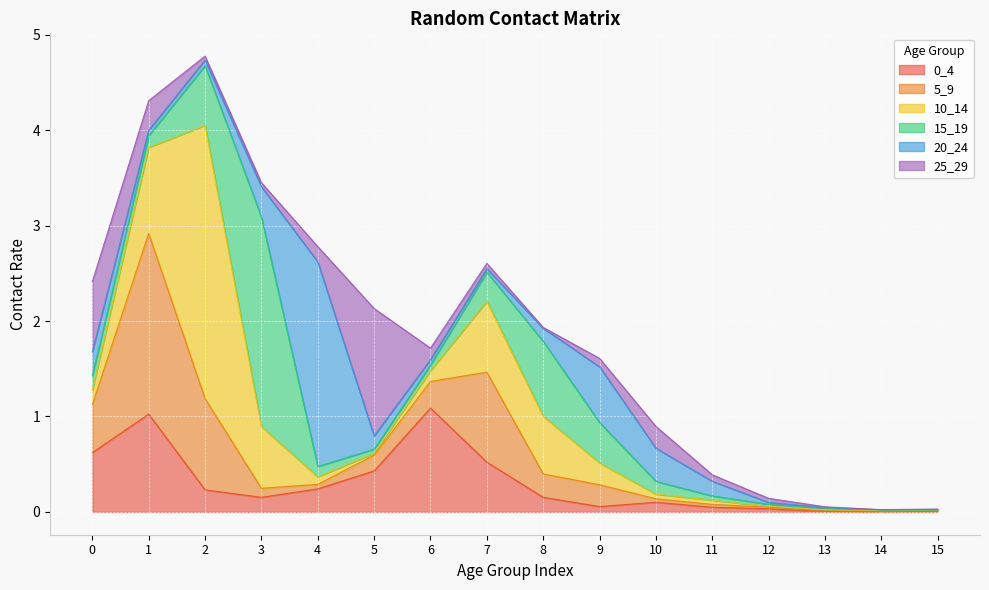

Where is the first local maximum for 5_9?

1